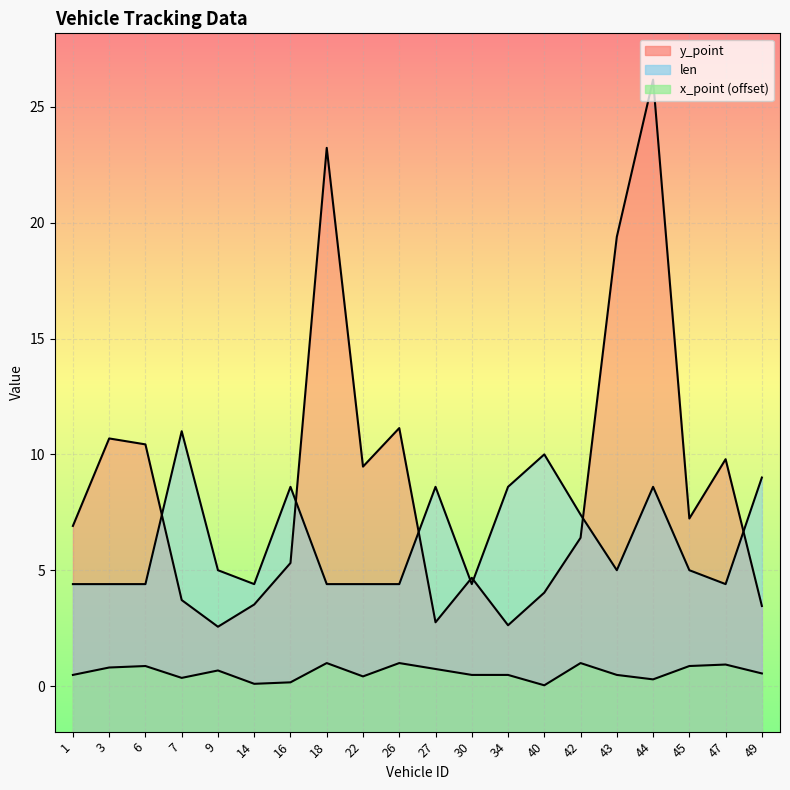

What are all the series names shown in the legend?

y_point, len, x_point (offset)